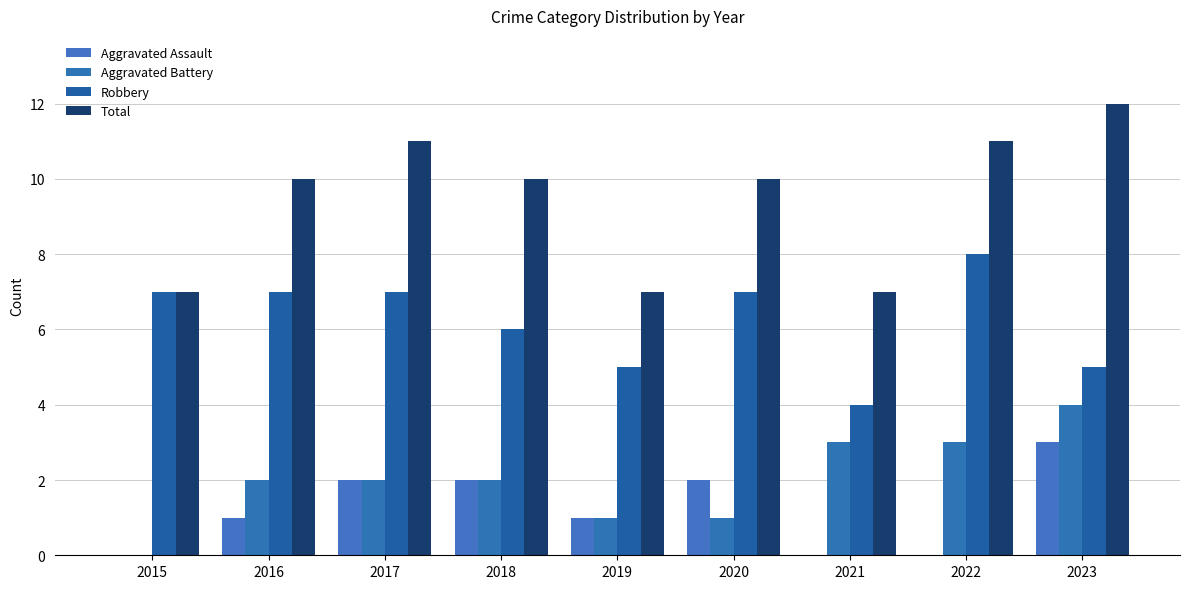

At which label does Aggravated Battery reach its peak?

2023